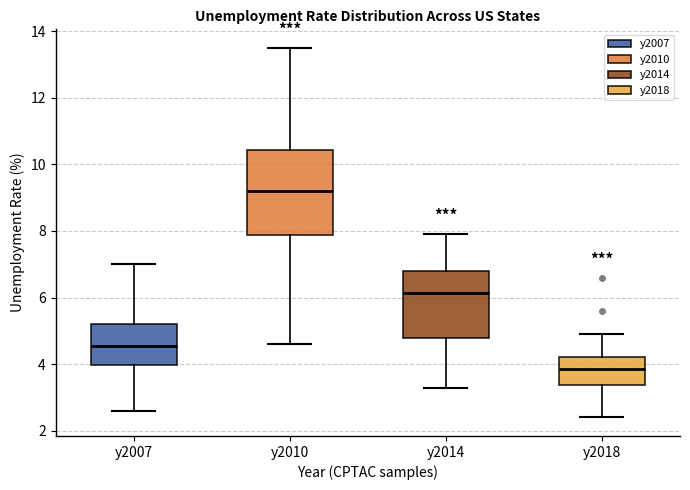

Reading left to right, read every box against the y-axis: the position of its median line, the range the box covers, and the ends of its whiskers. The values are not printed on the chart, so give them approximately, as read against the axis.

y2007: median 4.6, box 4.0 to 5.2, whiskers 2.6 to 7.0
y2010: median 9.2, box 7.8 to 10.4, whiskers 4.6 to 13.6
y2014: median 6.2, box 4.8 to 6.8, whiskers 3.4 to 8.0
y2018: median 3.8, box 3.4 to 4.2, whiskers 2.4 to 5.0